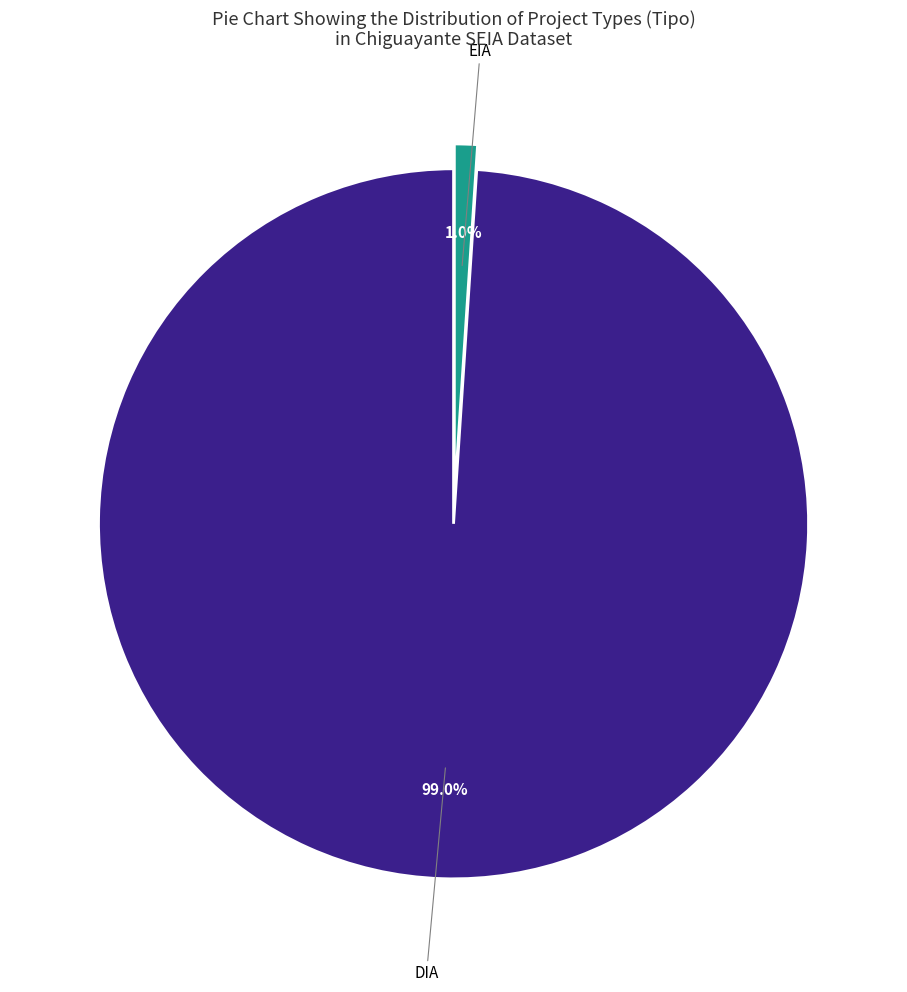

Is there any slice that represents more than half of the pie?

Yes